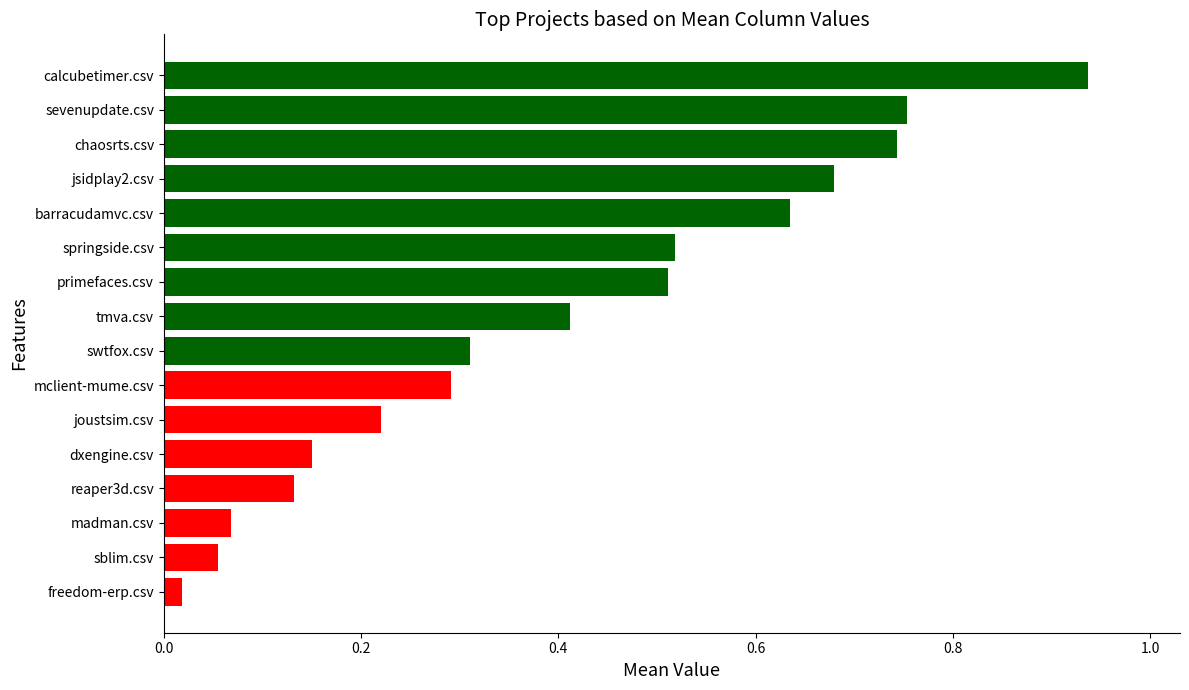

What is the sum of all values?

6.4